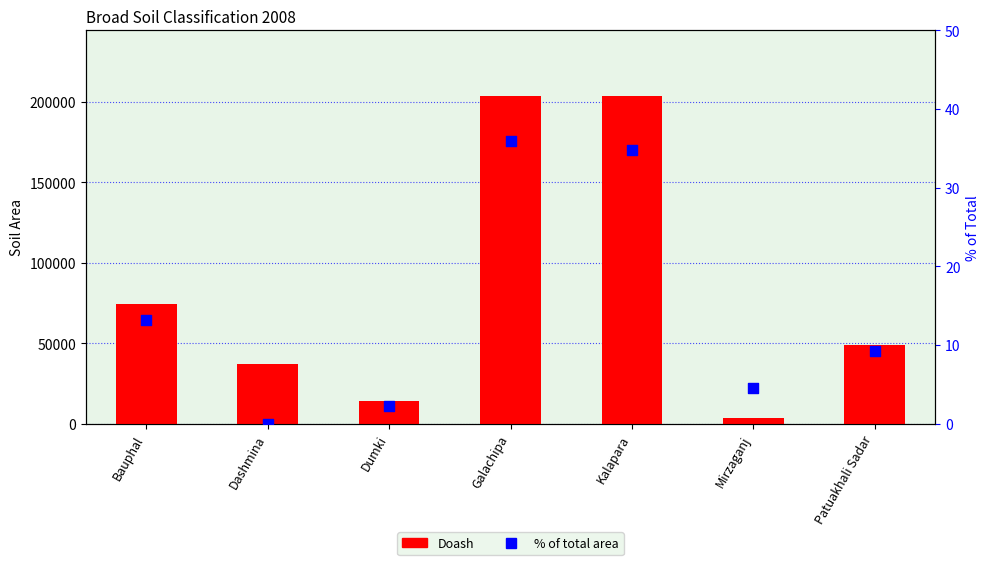

At how many categories does at least one series exceed 21054?

5